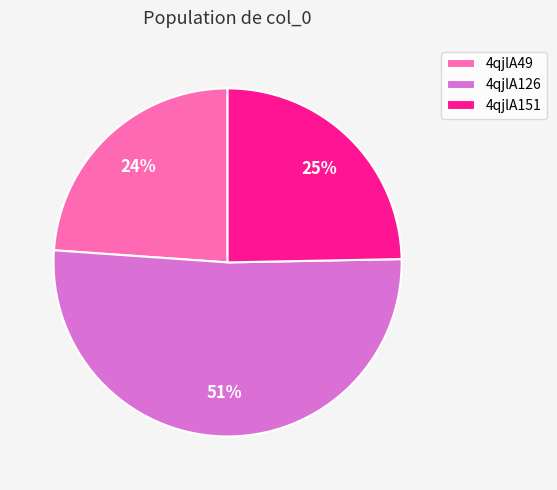

Count the number of slices in the pie.

3